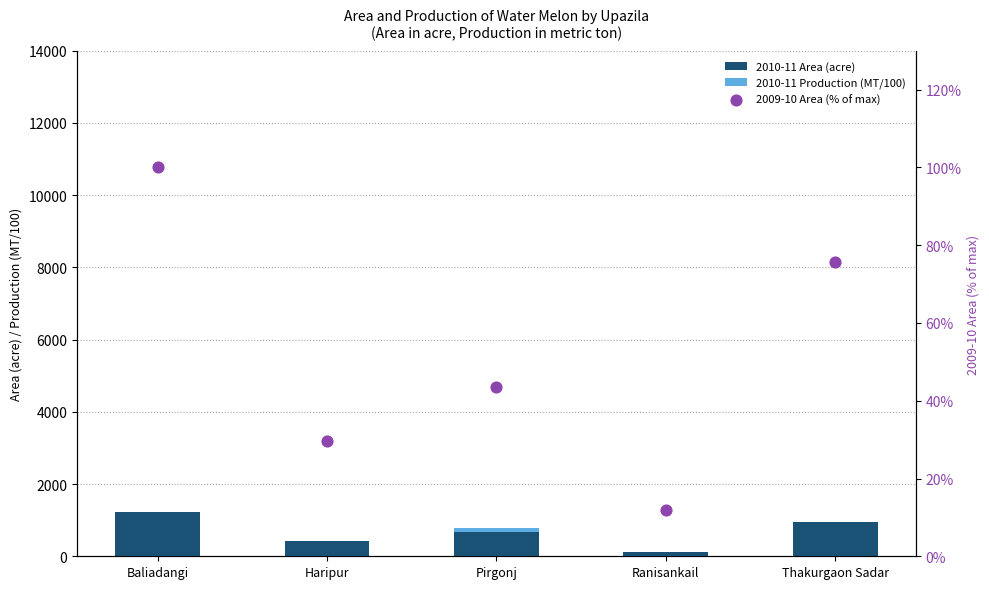

Which series contains the highest Y value?

2010-11 Area (acre)